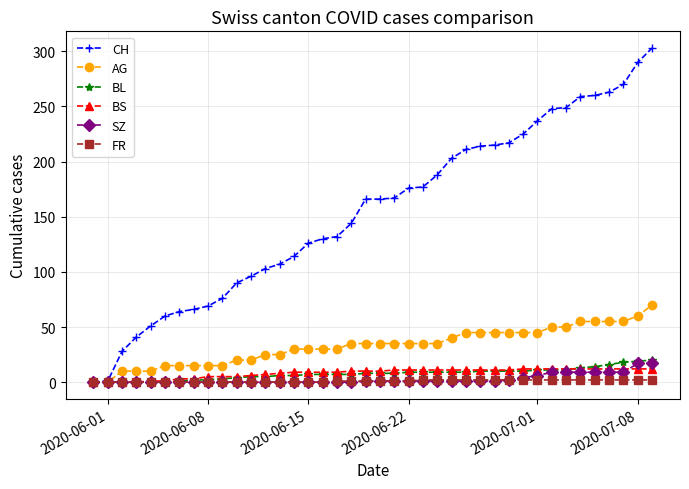

Which series has the largest range (max minus min)?

CH